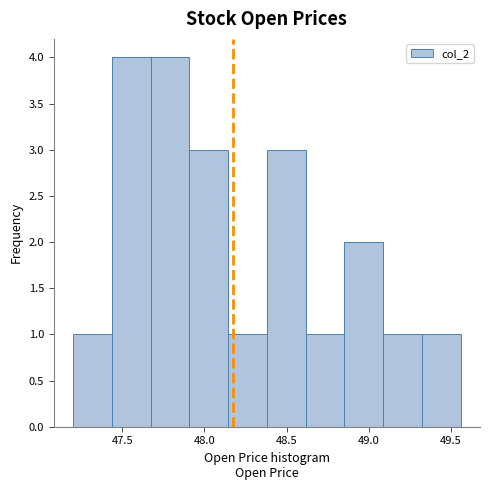

Reading left to right, transcribe this chart: for each bar, give the range it covers on the x-axis and its height. Neither the bar edges nor the heights are printed on the chart, so give them approximately, as read against the axes.

47.20 to 47.45: 1
47.45 to 47.65: 4
47.65 to 47.90: 4
47.90 to 48.15: 3
48.15 to 48.40: 1
48.40 to 48.60: 3
48.60 to 48.85: 1
48.85 to 49.10: 2
49.10 to 49.30: 1
49.30 to 49.55: 1